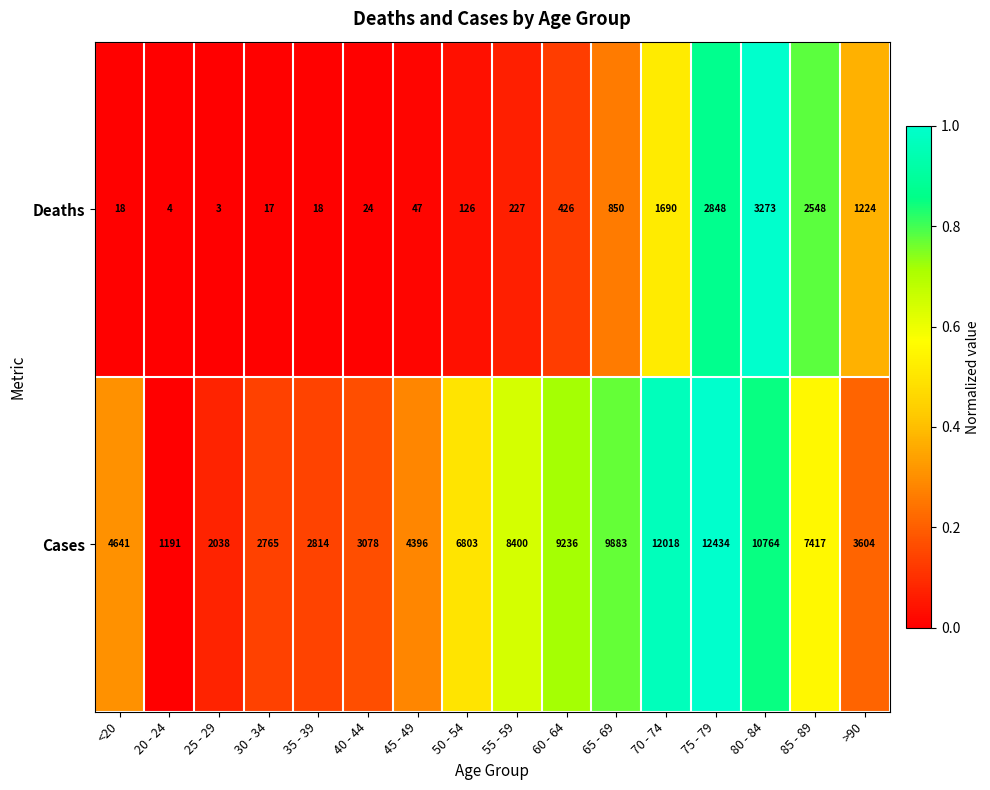

At how many categories does at least one series exceed 8269?

6